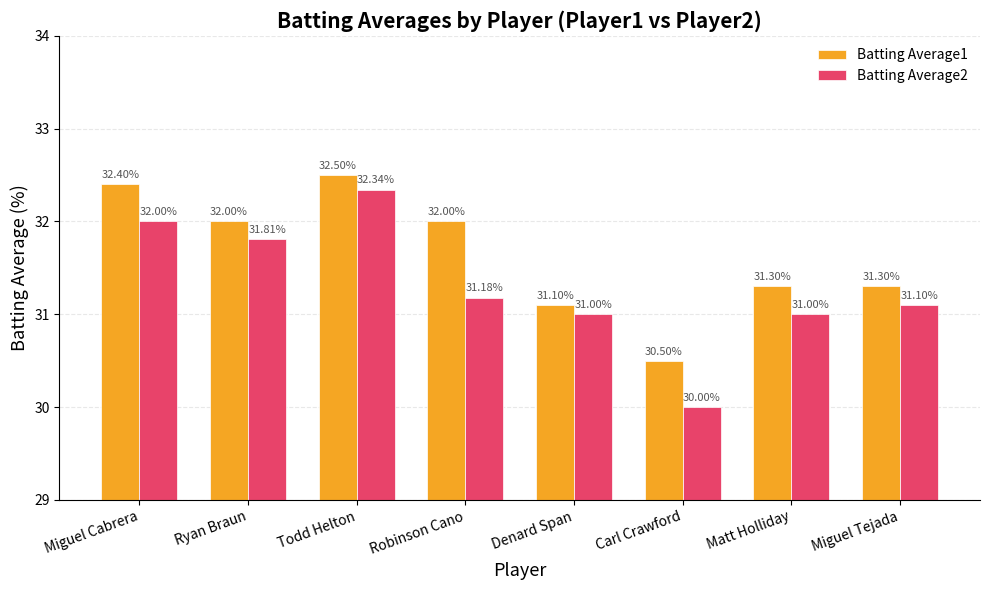

List the series in order of their overall mean, highest first.

Batting Average1, Batting Average2